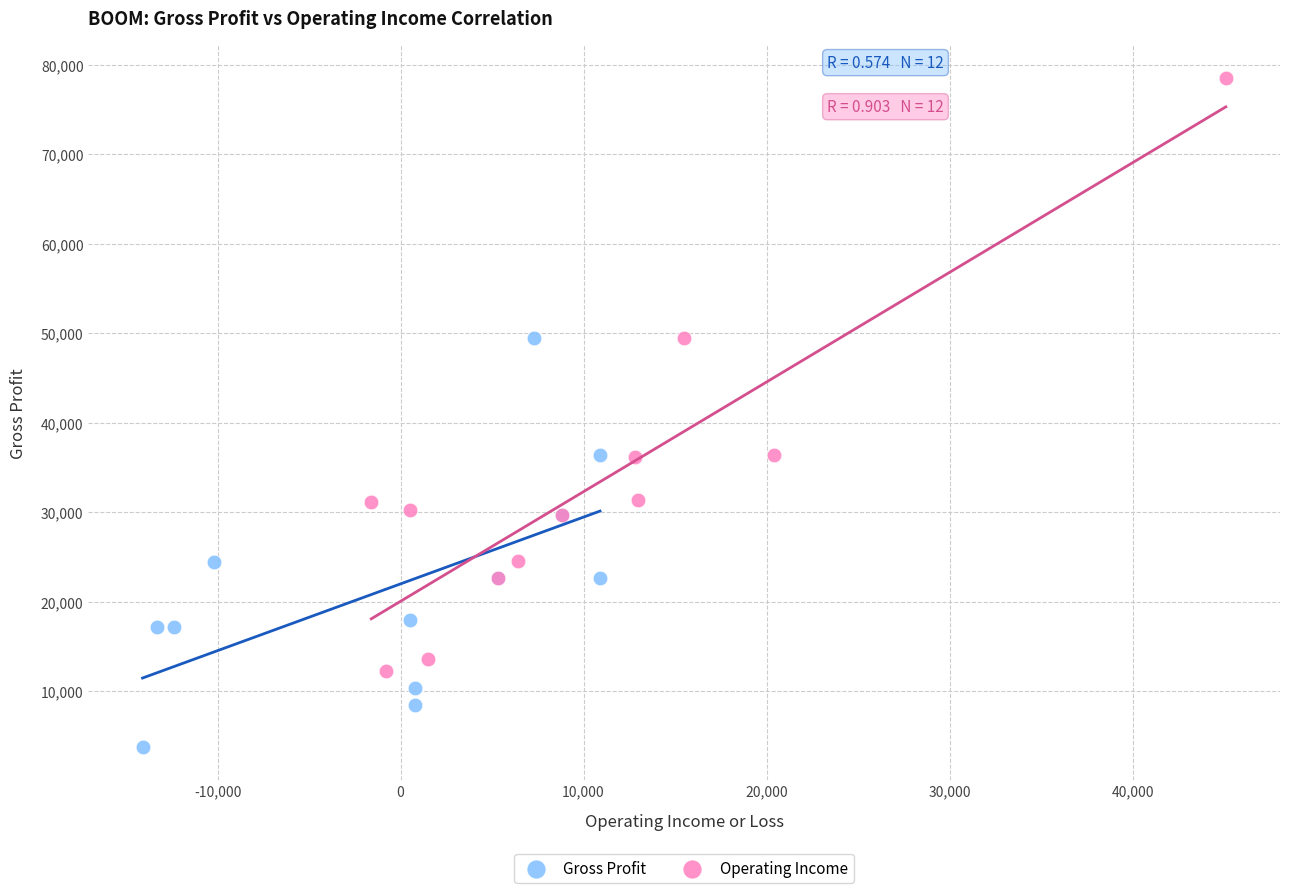

Which series has the widest spread of Y values?

Operating Income